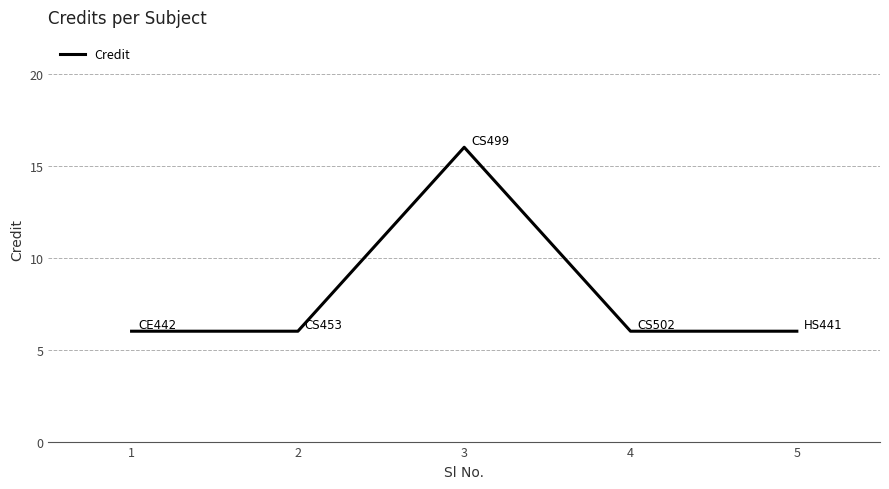

What is the change in value from 3 to 4?

-10